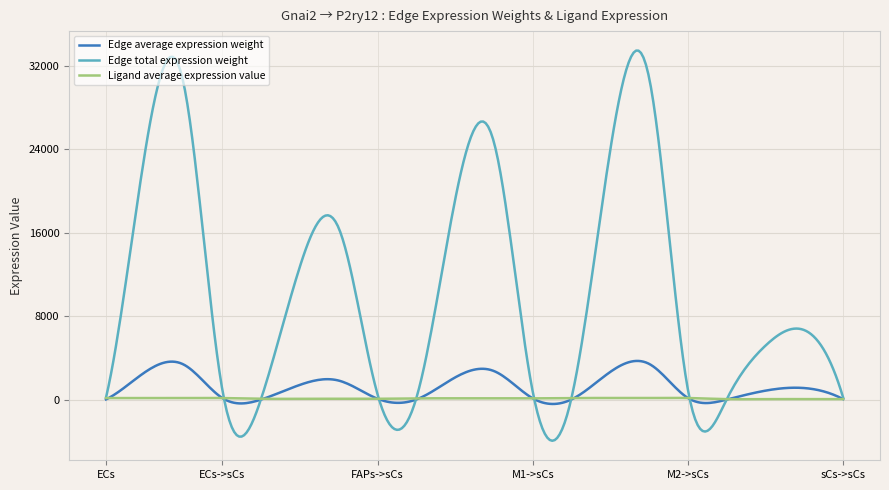

What are all the series names shown in the legend?

Edge average expression weight, Edge total expression weight, Ligand average expression value